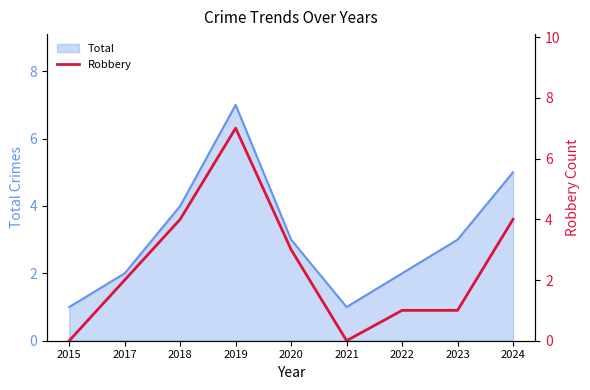

How many data points are less than 2?

4